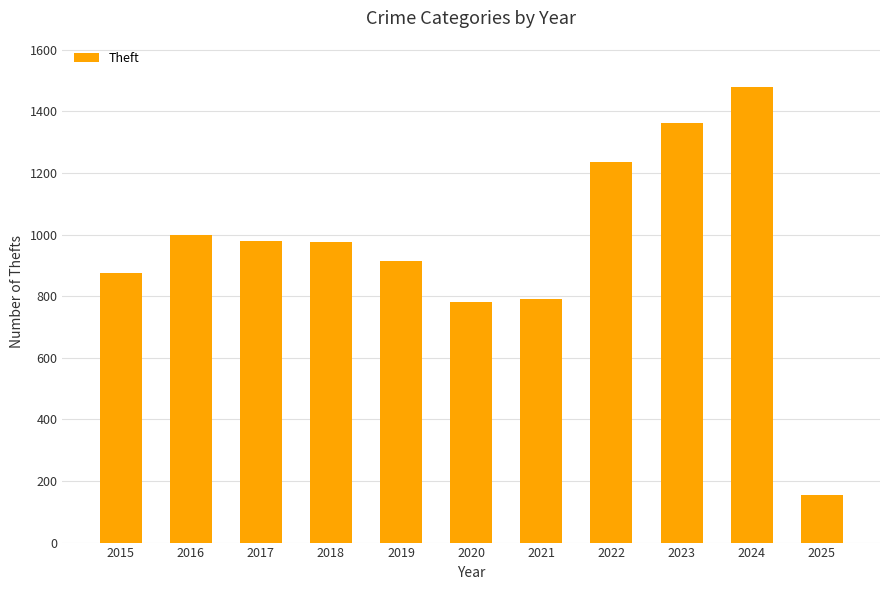

What is the change in value from 2023 to 2025?

-1209